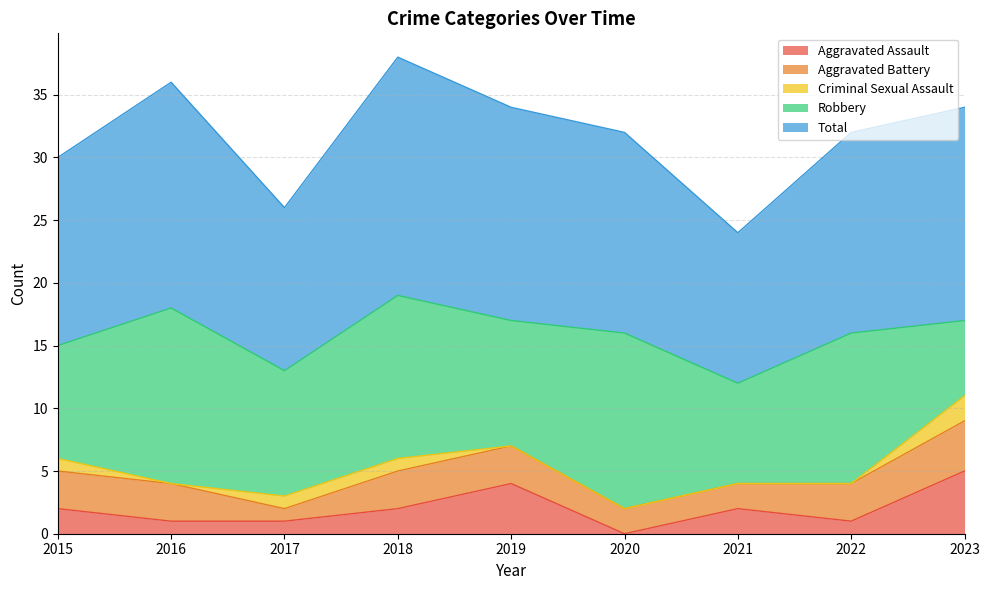

At which category is the sum across all series the highest?

2018